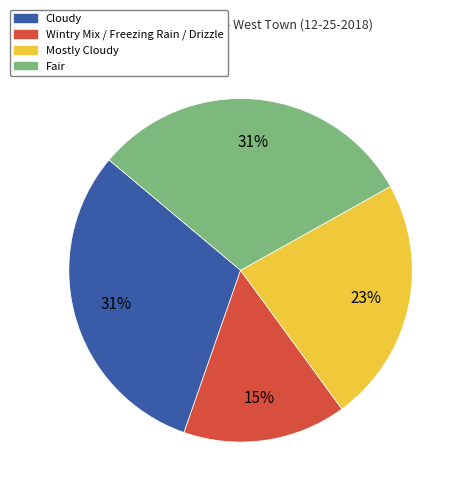

Between Wintry Mix / Freezing Rain / Drizzle and Mostly Cloudy, which is larger?

Mostly Cloudy